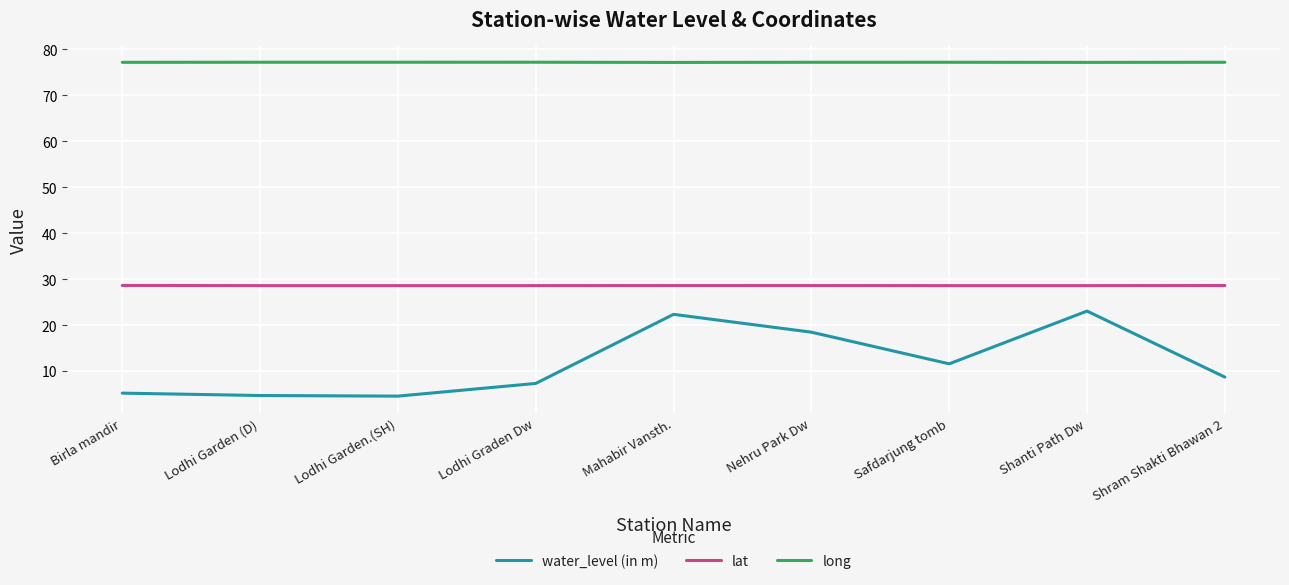

At Lodhi Garden.(SH), list the series in order from largest to smallest.

long, lat, water_level (in m)